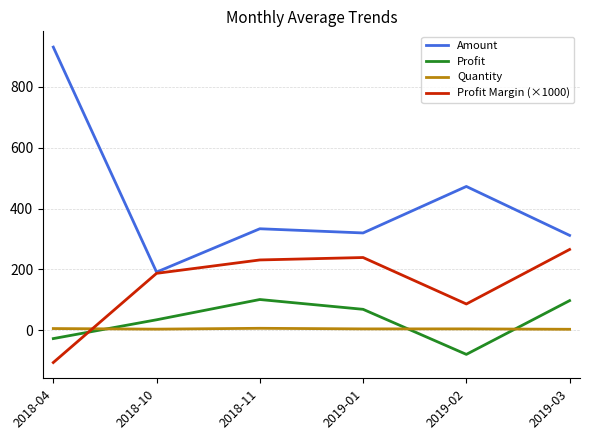

What position from the left is 2019-03?

6